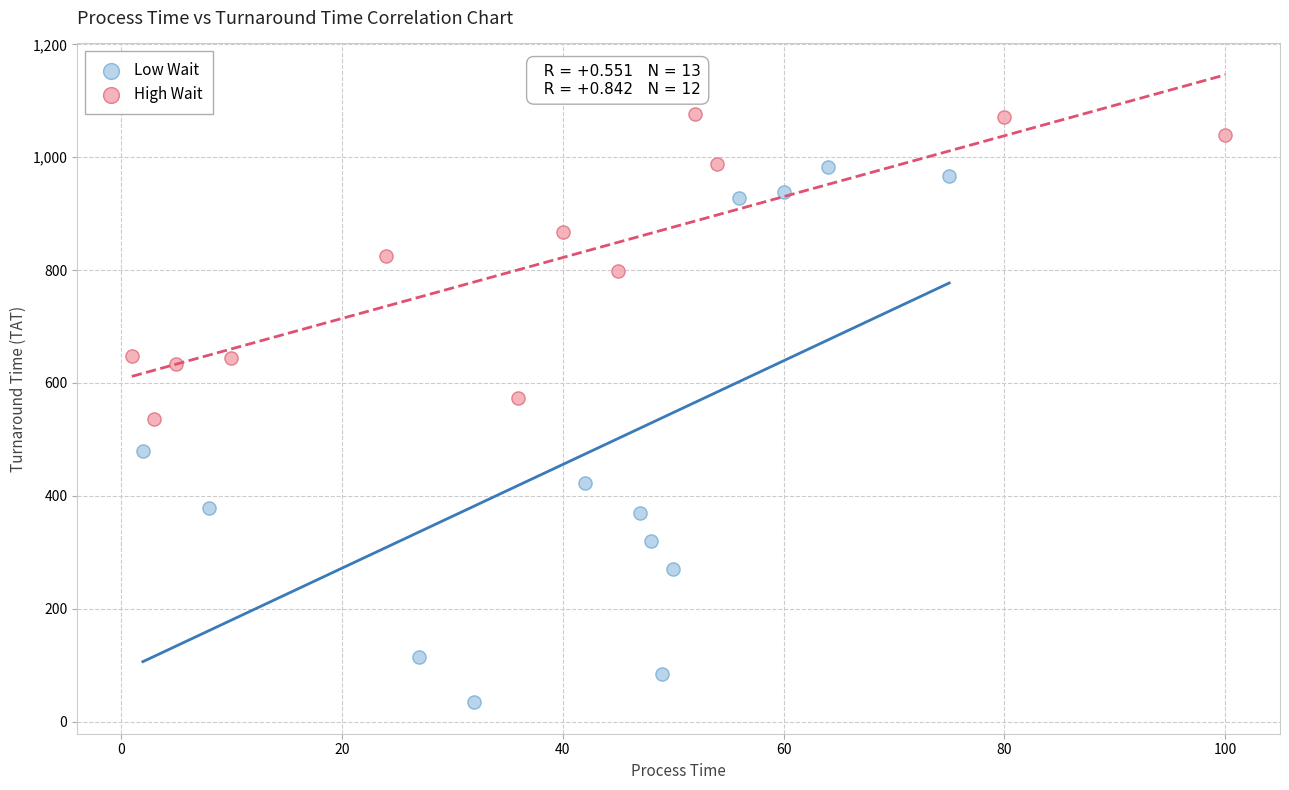

Which series has the largest Y range (max minus min)?

Low Wait